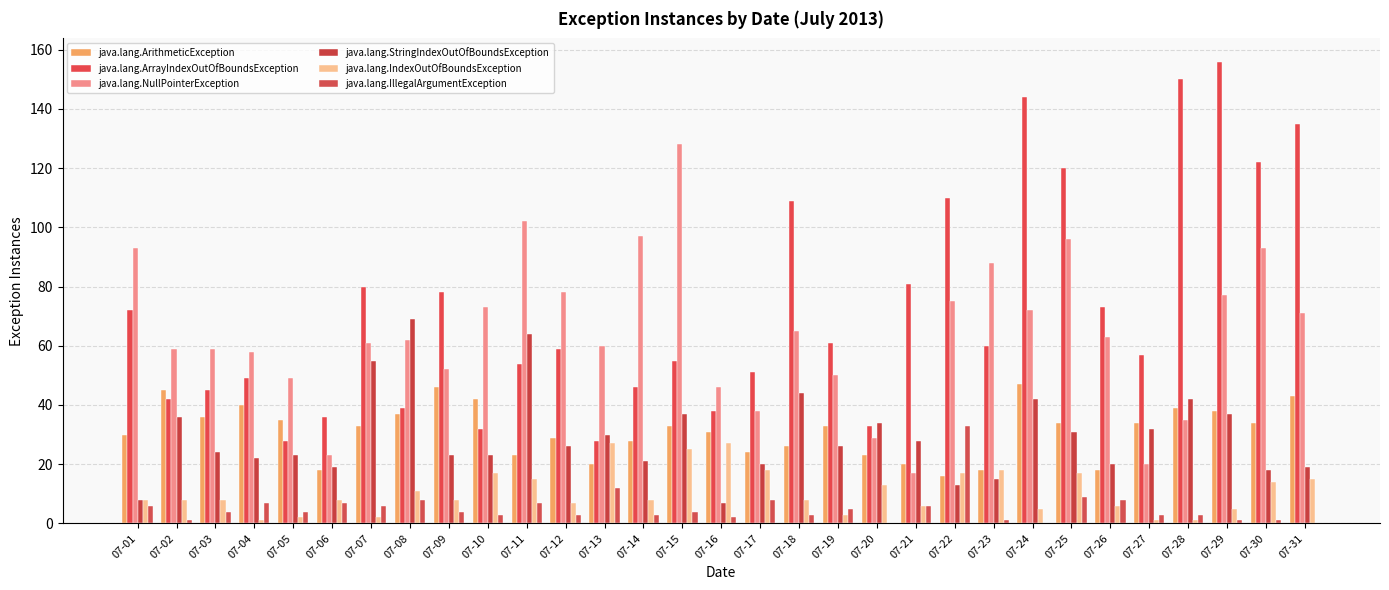

Reading left to right, list all the values displayed in this chart.

java.lang.ArithmeticException: 30	45	36	40	35	18	33	37	46	42	23	29	20	28	33	31	24	26	33	23	20	16	18	47	34	18	34	39	38	34	43
java.lang.ArrayIndexOutOfBoundsException: 72	42	45	49	28	36	80	39	78	32	54	59	28	46	55	38	51	109	61	33	81	110	60	144	120	73	57	150	156	122	135
java.lang.NullPointerException: 93	59	59	58	49	23	61	62	52	73	102	78	60	97	128	46	38	65	50	29	17	75	88	72	96	63	20	35	77	93	71
java.lang.StringIndexOutOfBoundsException: 8	36	24	22	23	19	55	69	23	23	64	26	30	21	37	7	20	44	26	34	28	13	15	42	31	20	32	42	37	18	19
java.lang.IndexOutOfBoundsException: 8	8	8	1	2	8	2	11	8	17	15	7	27	8	25	27	18	8	3	13	6	17	18	5	17	6	1	1	5	14	15
java.lang.IllegalArgumentException: 6	1	4	7	4	7	6	8	4	3	7	3	12	3	4	2	8	3	5	0	6	33	1	0	9	8	3	3	1	1	0